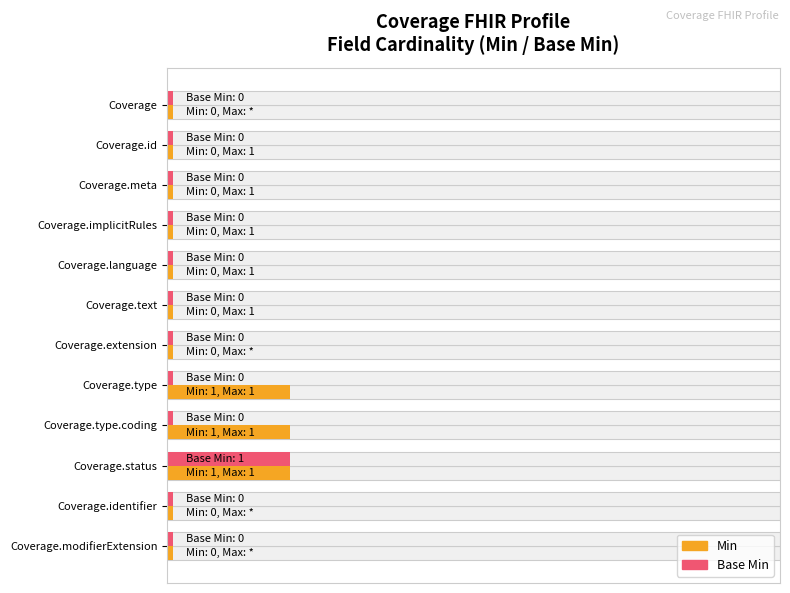

How many bars are there in total?

24